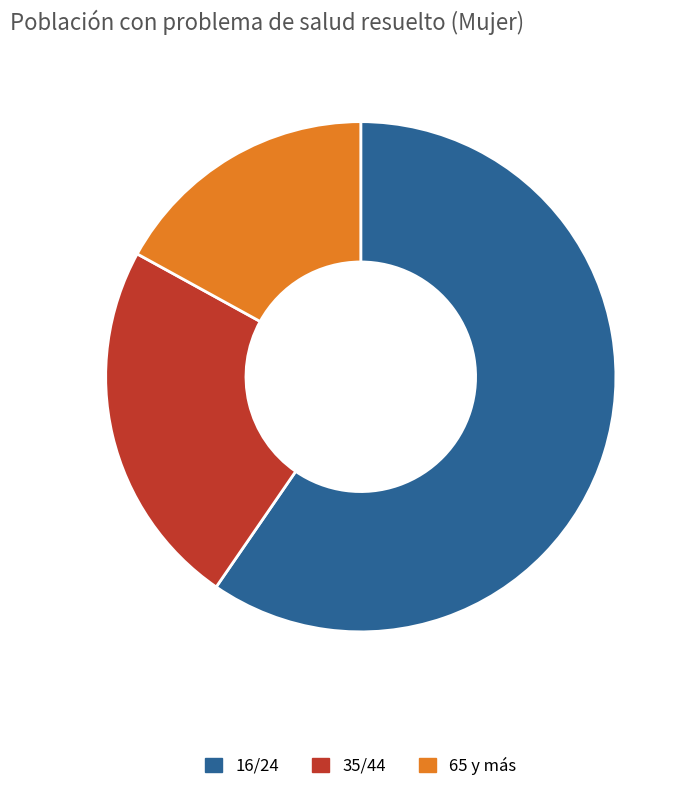

How many slices are in this pie chart?

3